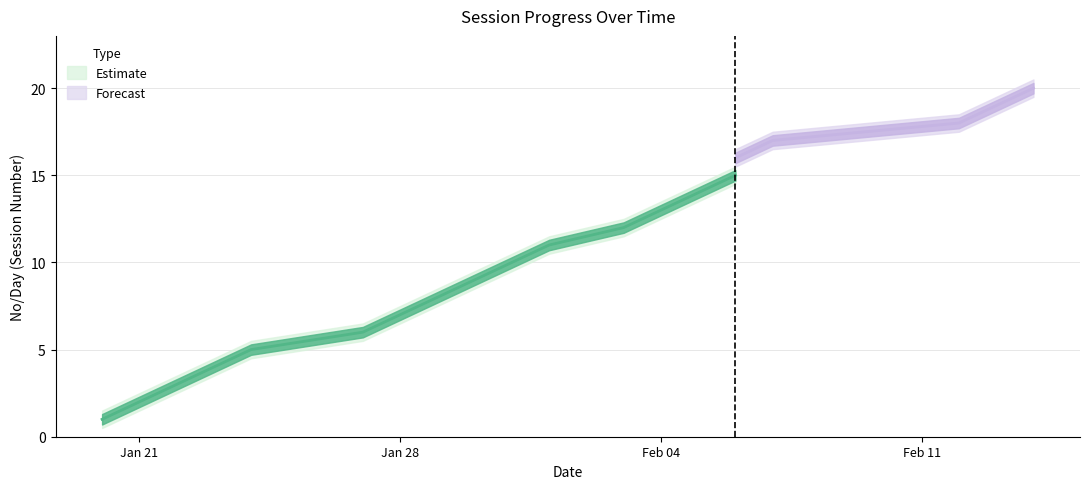

Which label corresponds to the smallest value in the chart?

2025-01-20